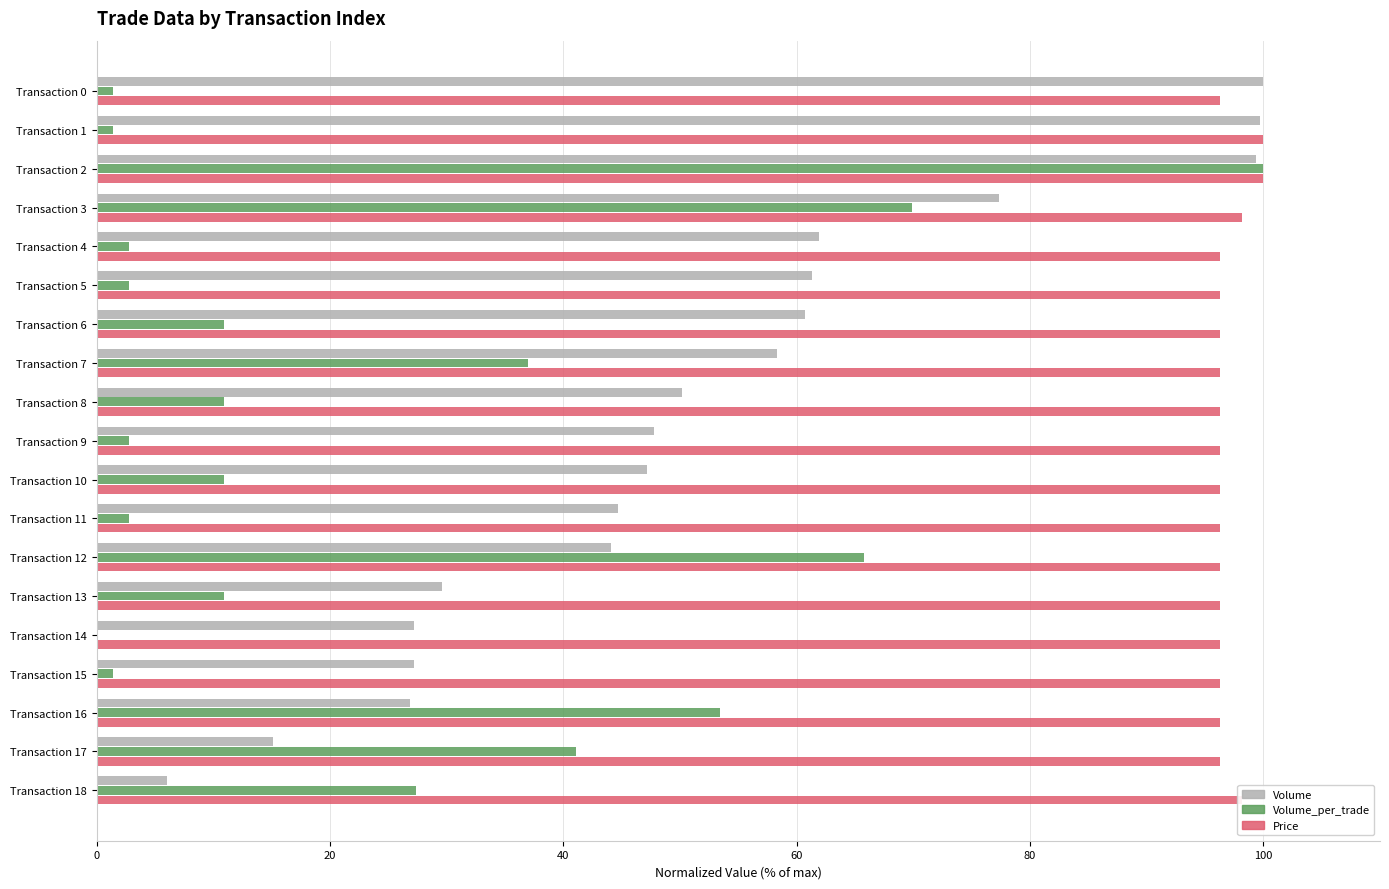

The value of Volume_per_trade at Transaction 17 is 60.4. True or false?

False